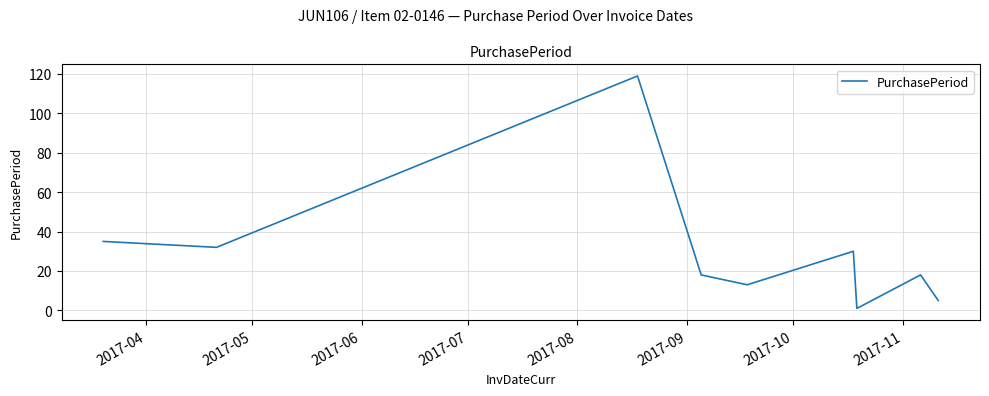

What is the maximum value shown in the chart?

119